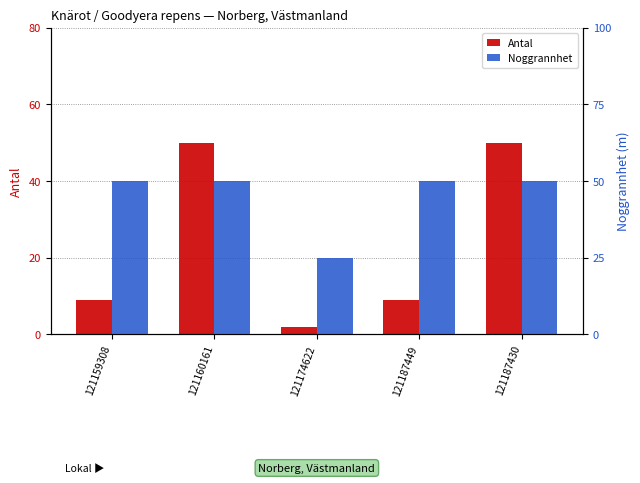

Reading right to left, what are all the values shown in this chart?

Antal: 50	9	2	50	9
Noggrannhet: 50	50	25	50	50